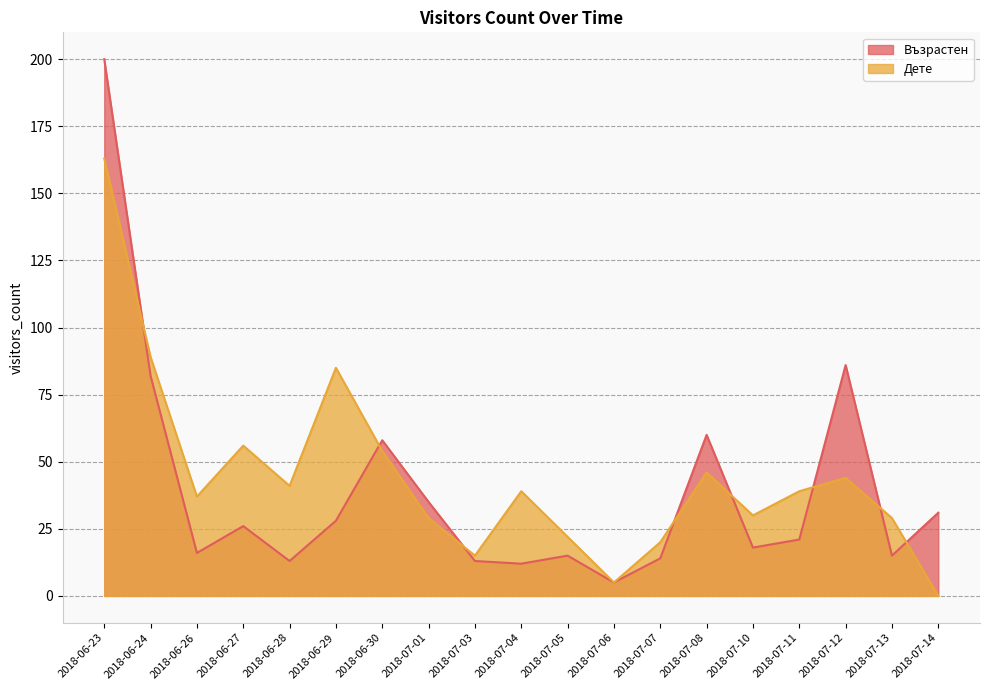

Where does the Дете series first go above 39?

2018-06-23